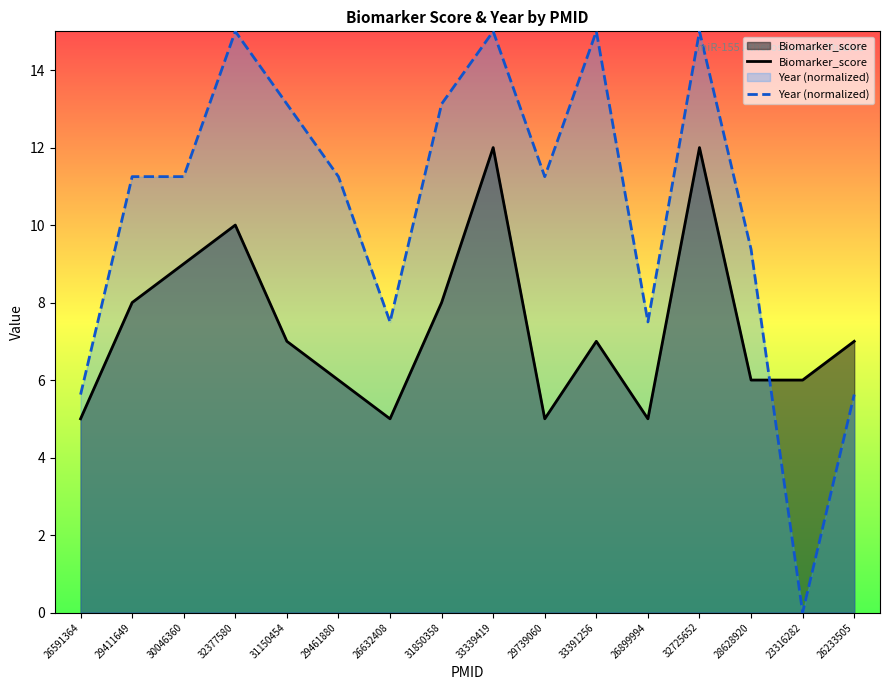

Reading left to right, extract all data points from this chart.

Biomarker_score: 26591364=5.0	29411649=8.0	30046360=9.0	32377580=10.0	31150454=7.0	29461880=6.0	26632408=5.0	31850358=8.0	33339419=12.0	29739060=5.0	33391256=7.0	26899994=5.0	32725652=12.0	28628920=6.0	23316282=6.0	26233505=7.0
Year (normalized): 26591364=5.6	29411649=11.2	30046360=11.2	32377580=15.0	31150454=13.1	29461880=11.2	26632408=7.5	31850358=13.1	33339419=15.0	29739060=11.2	33391256=15.0	26899994=7.5	32725652=15.0	28628920=9.4	23316282=0.0	26233505=5.6